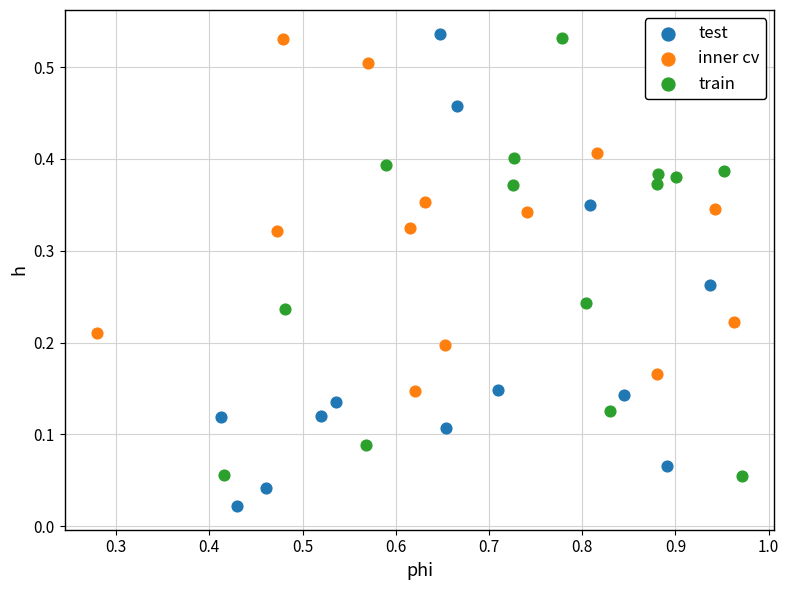

Which series reaches the maximum Y coordinate?

test